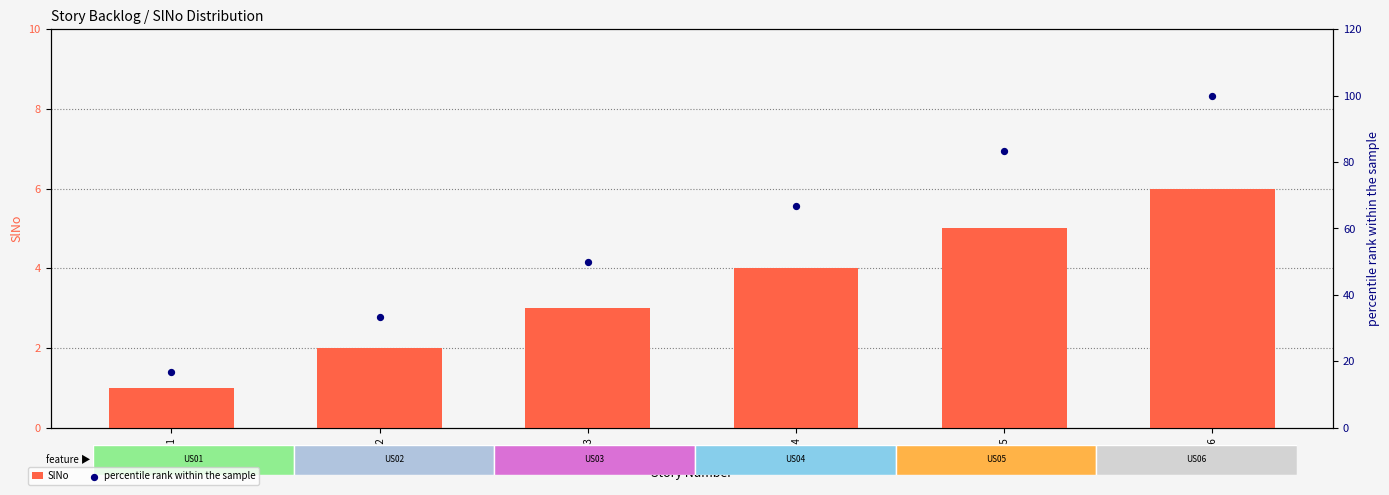

Which series contains the highest Y value?

percentile rank within the sample